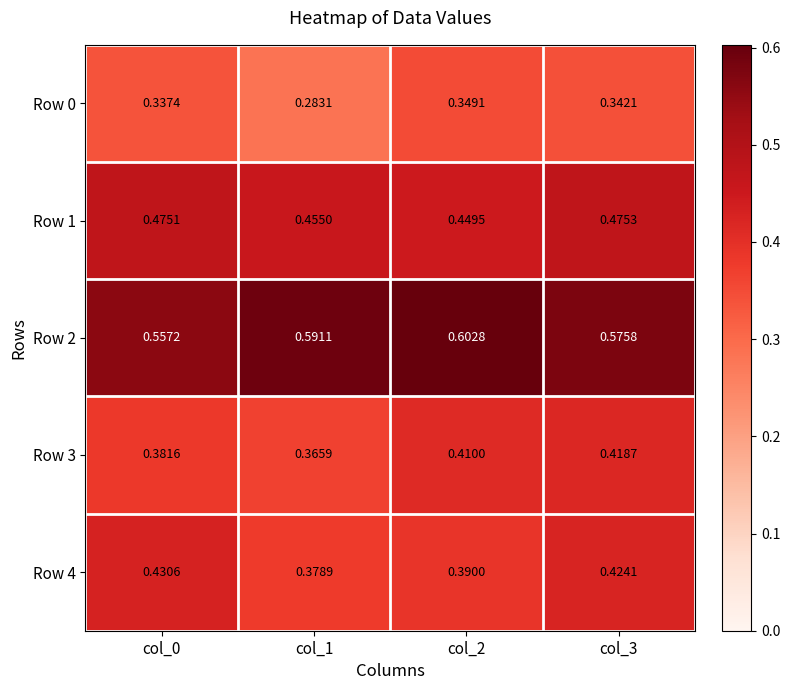

Which label corresponds to the largest value in the chart?

col_2